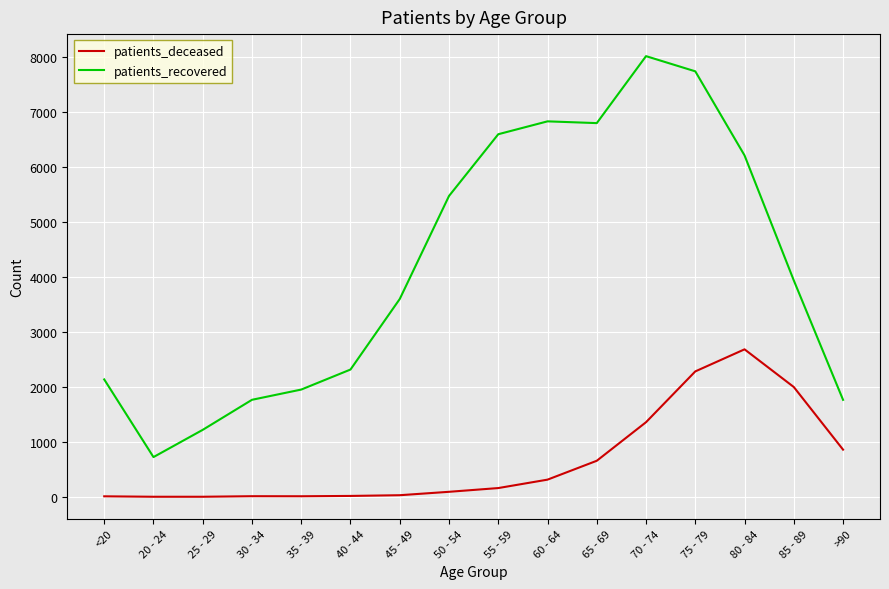

Which series has the widest spread of values?

patients_recovered